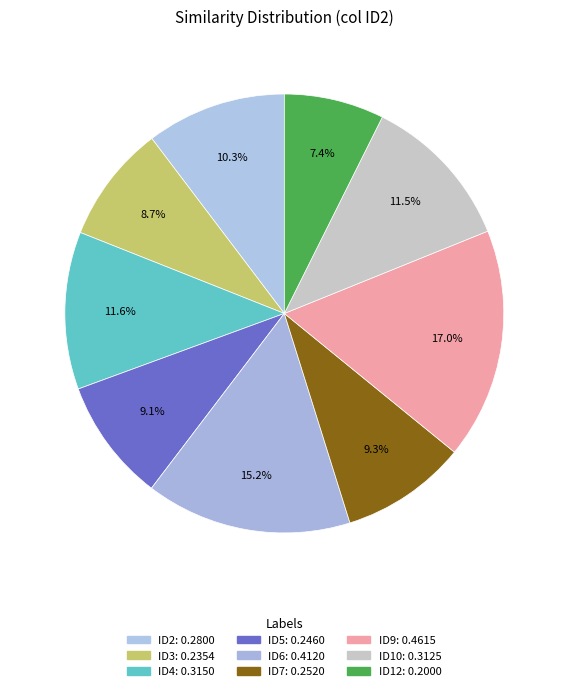

What percentage is the ID12 slice, to the nearest percent?

7%